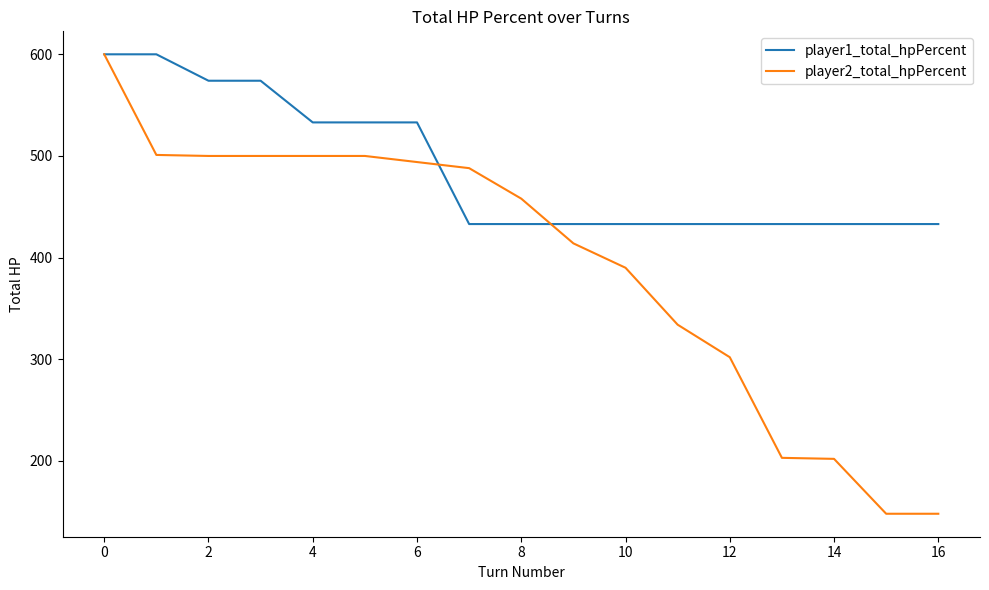

Which series ends up on top after the final intersection of player2_total_hpPercent and player1_total_hpPercent?

player1_total_hpPercent